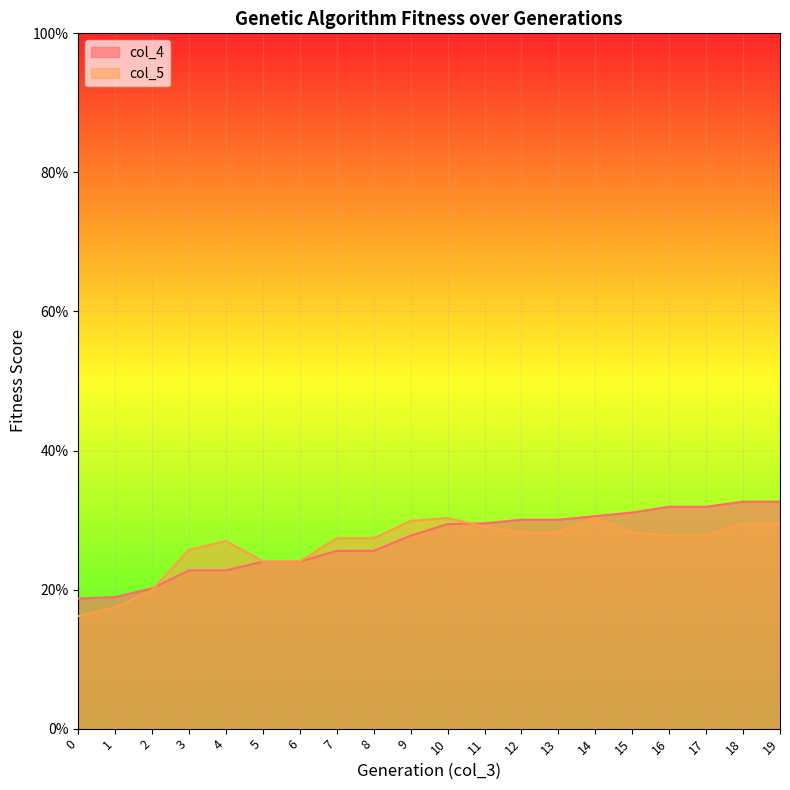

Where do col_5 and col_4 first cross each other?

2 and 3